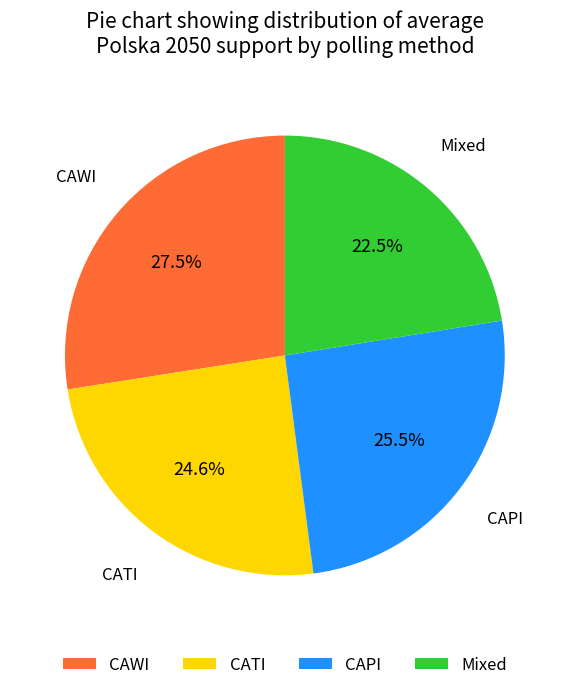

Does CAWI represent more than half of the total?

No